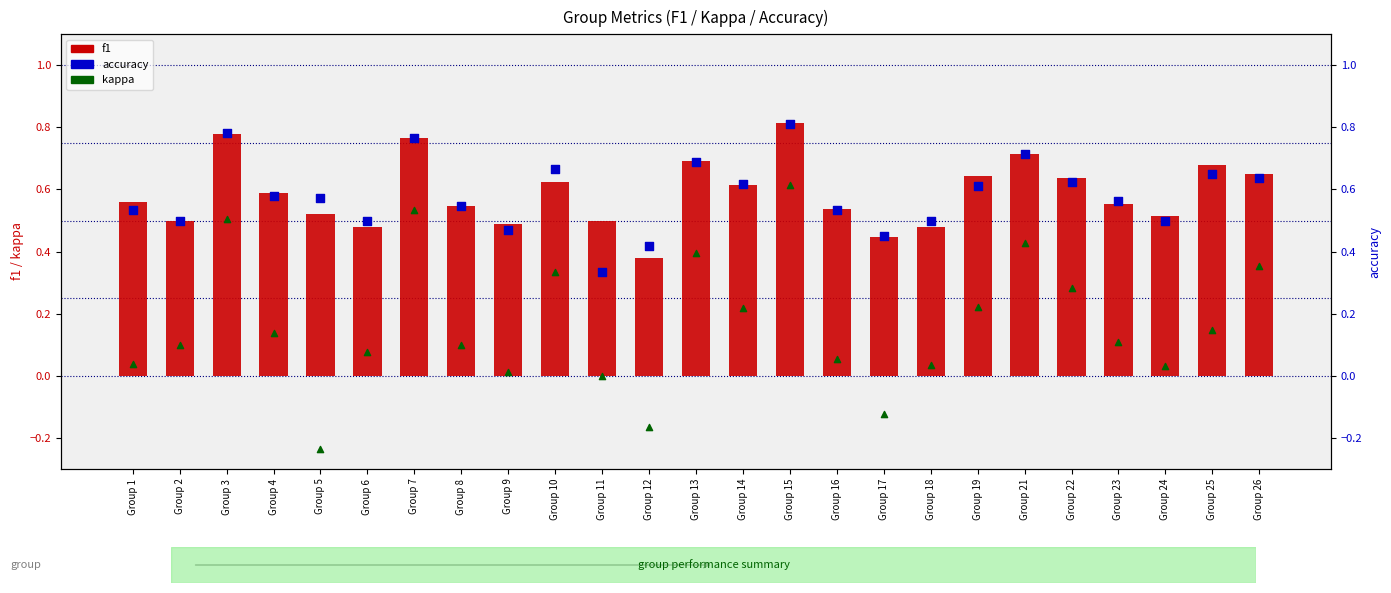

What are all the series names shown in the legend?

f1, kappa, accuracy